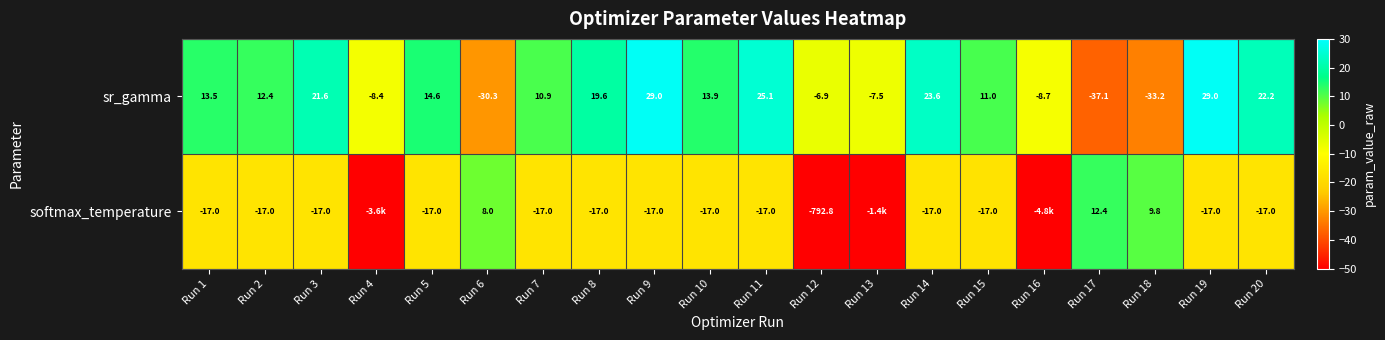

Rank the series at Run 2 from highest to lowest value.

sr_gamma, softmax_temperature